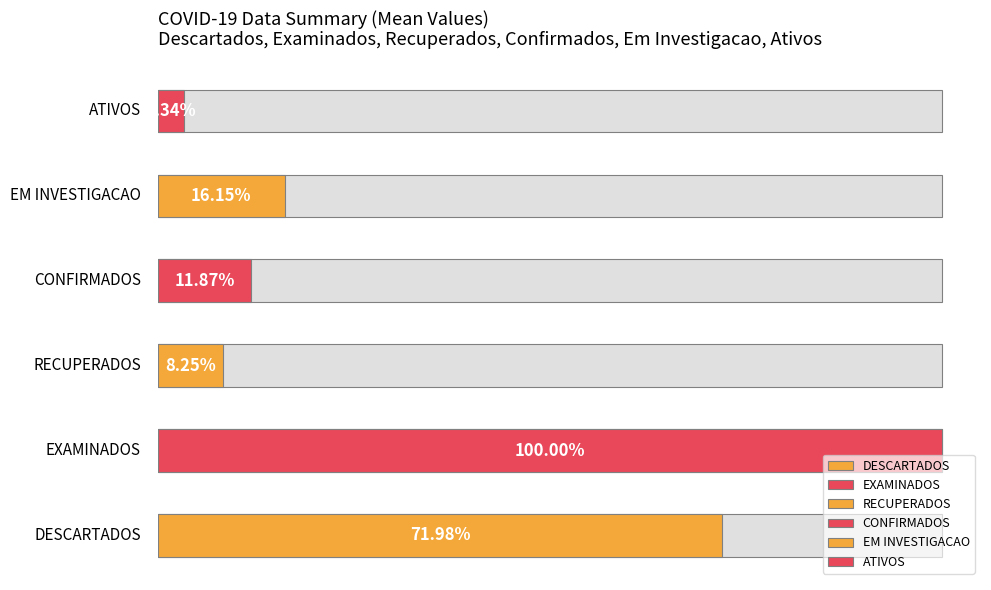

Is the value of DESCARTADOS at 2020-07-16 greater than the value of CONFIRMADOS at 2020-07-21?

Yes